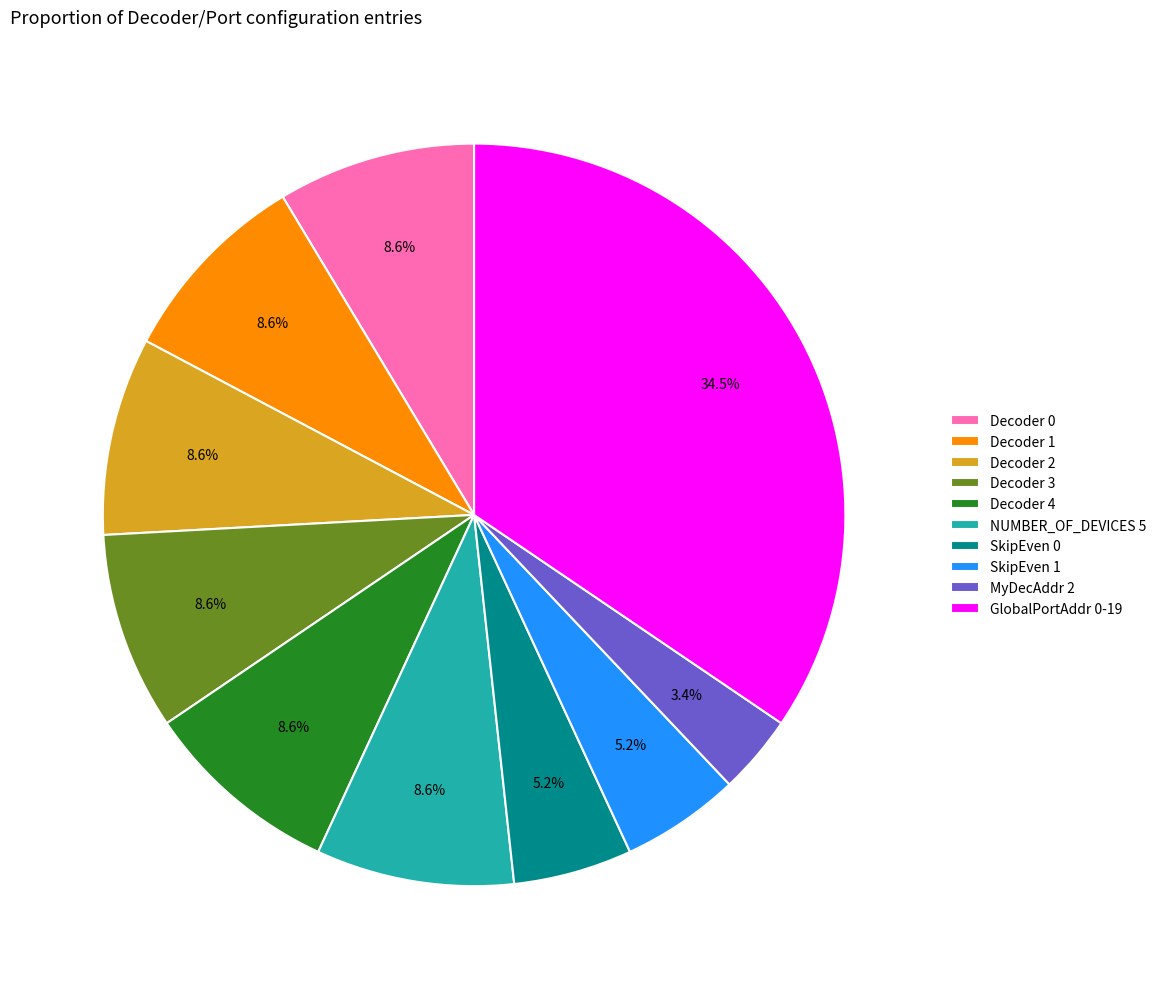

Which slice is the smallest?

MyDecAddr 2